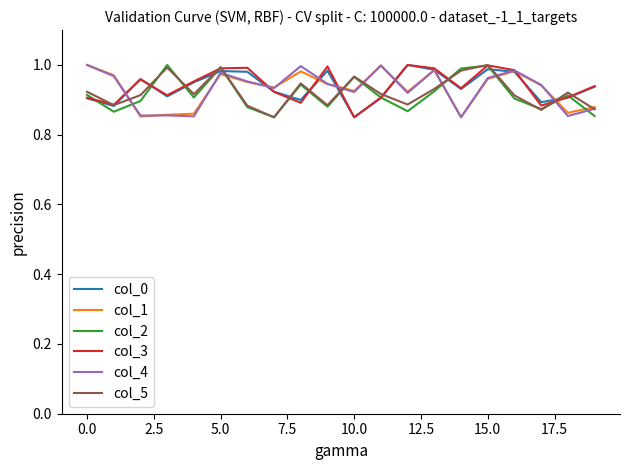

True or false: col_4 and col_2 intersect in this chart.

True